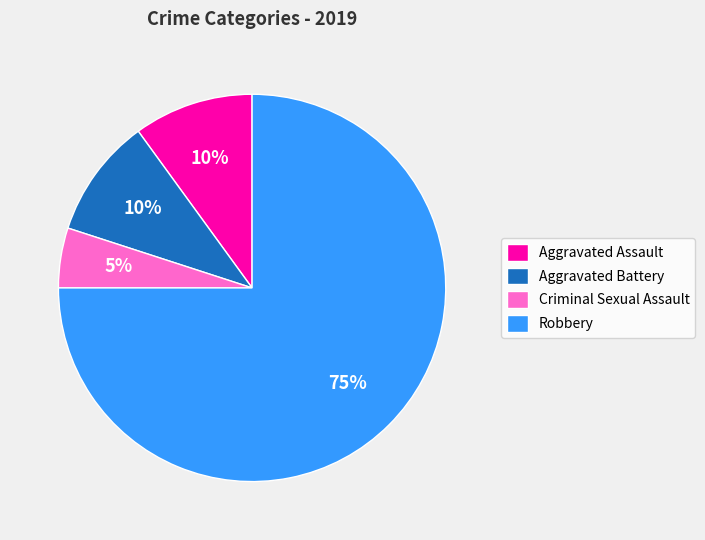

Does Robbery represent more than half of the total?

Yes